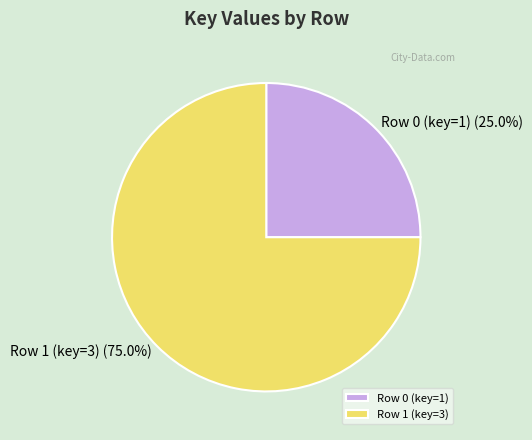

Which slice is the smallest?

Row 0 (key=1)